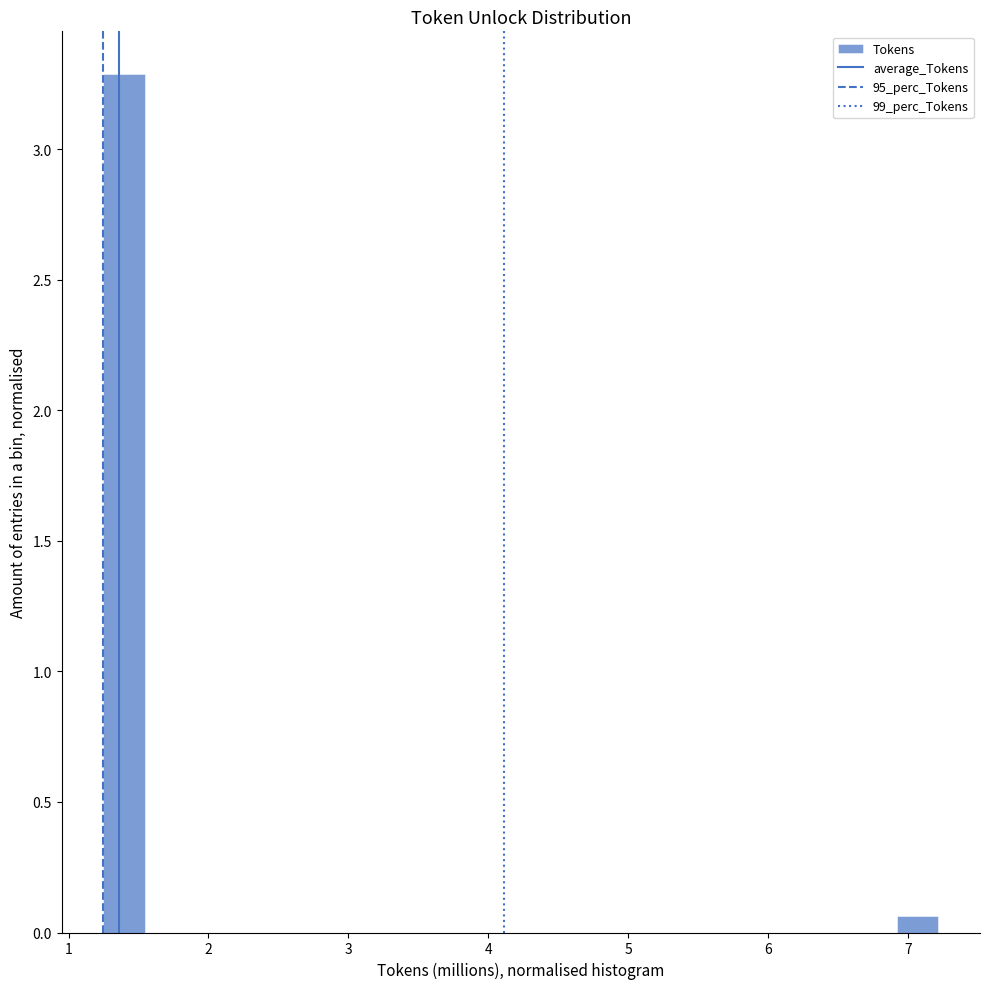

Around what value on the x-axis is the tallest bar? Give the approximate position of its centre, as read against the axis.

1.4